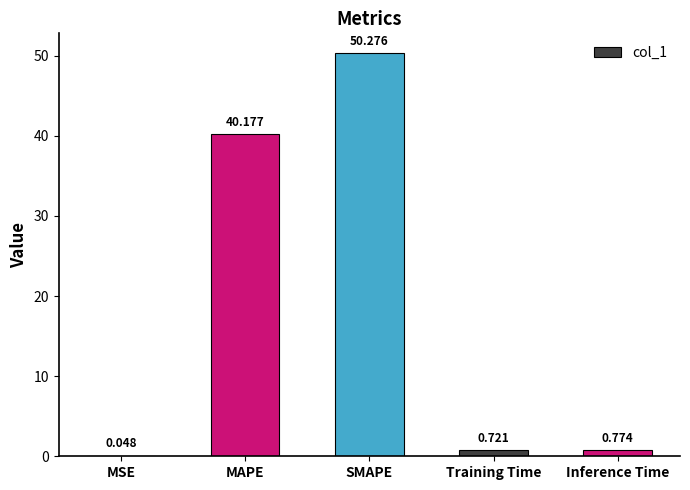

At which category does the chart reach its peak across all series?

SMAPE